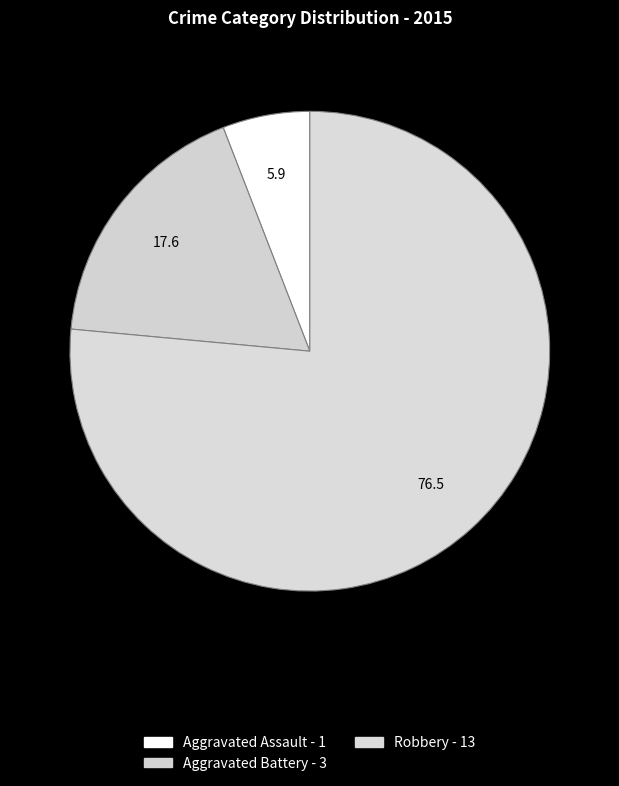

How many slices are in this pie chart?

3